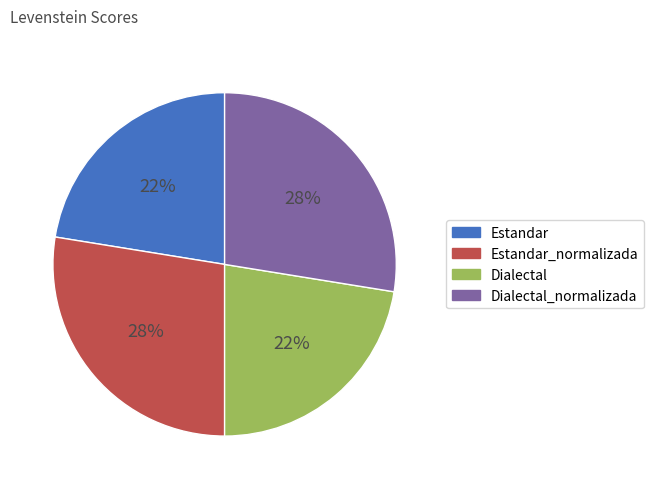

Is there a majority slice in this chart?

No